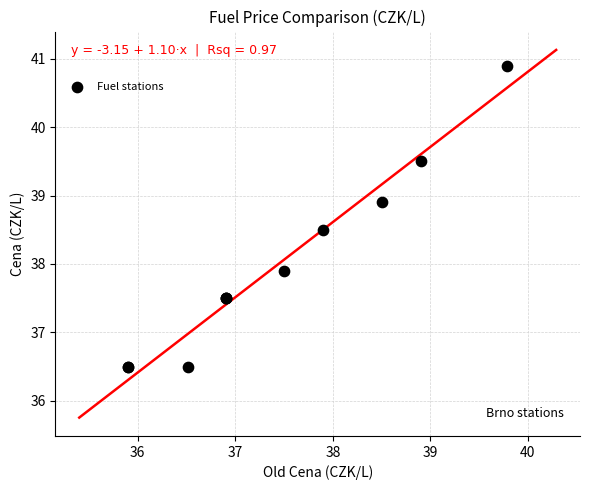

What Y value in the scatter plot is closest to 38?

37.9